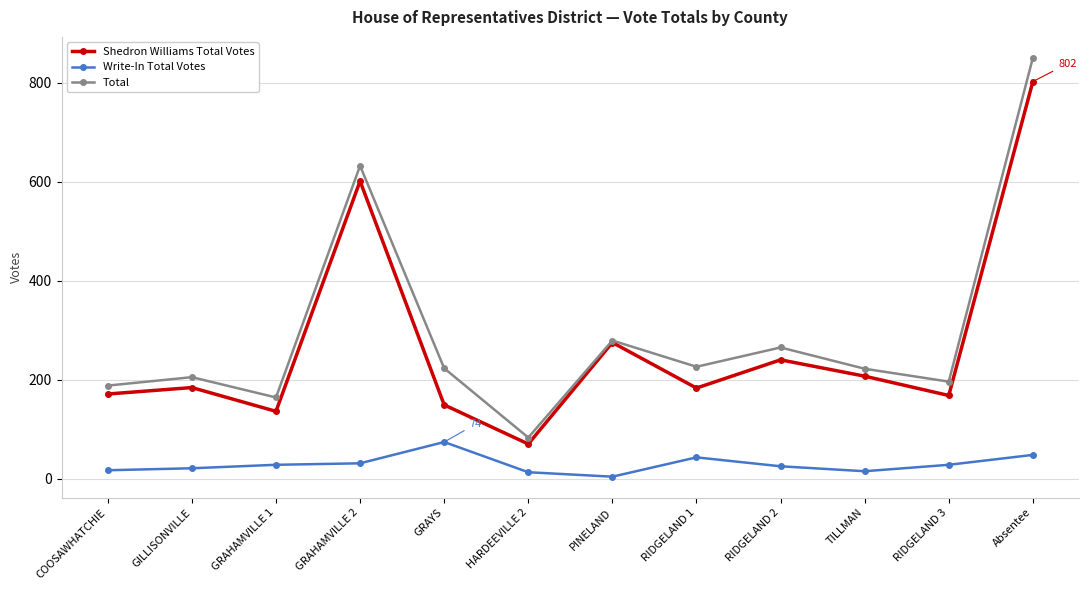

How many interior local valleys does the Shedron Williams Total Votes series have?

4